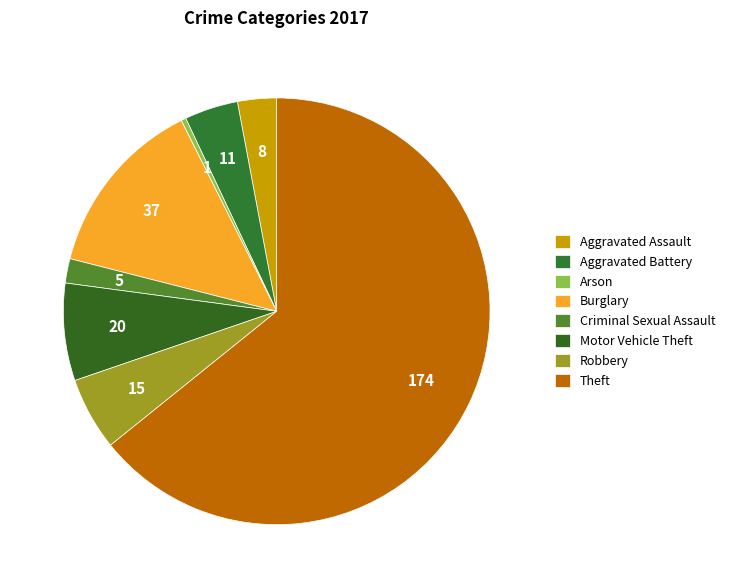

Count the number of slices in the pie.

8